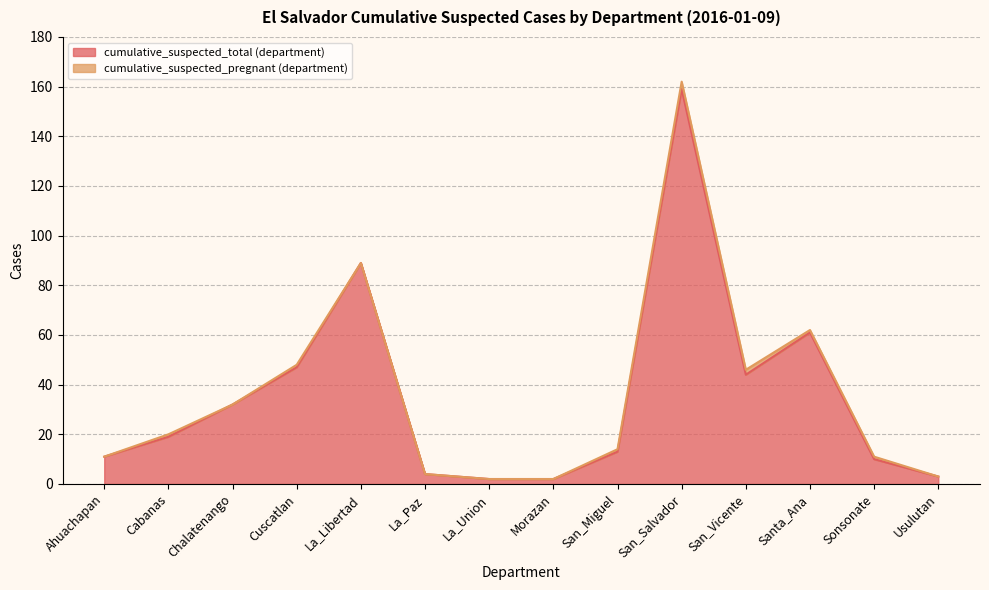

At which label does the data first exceed 19?

Chalatenango